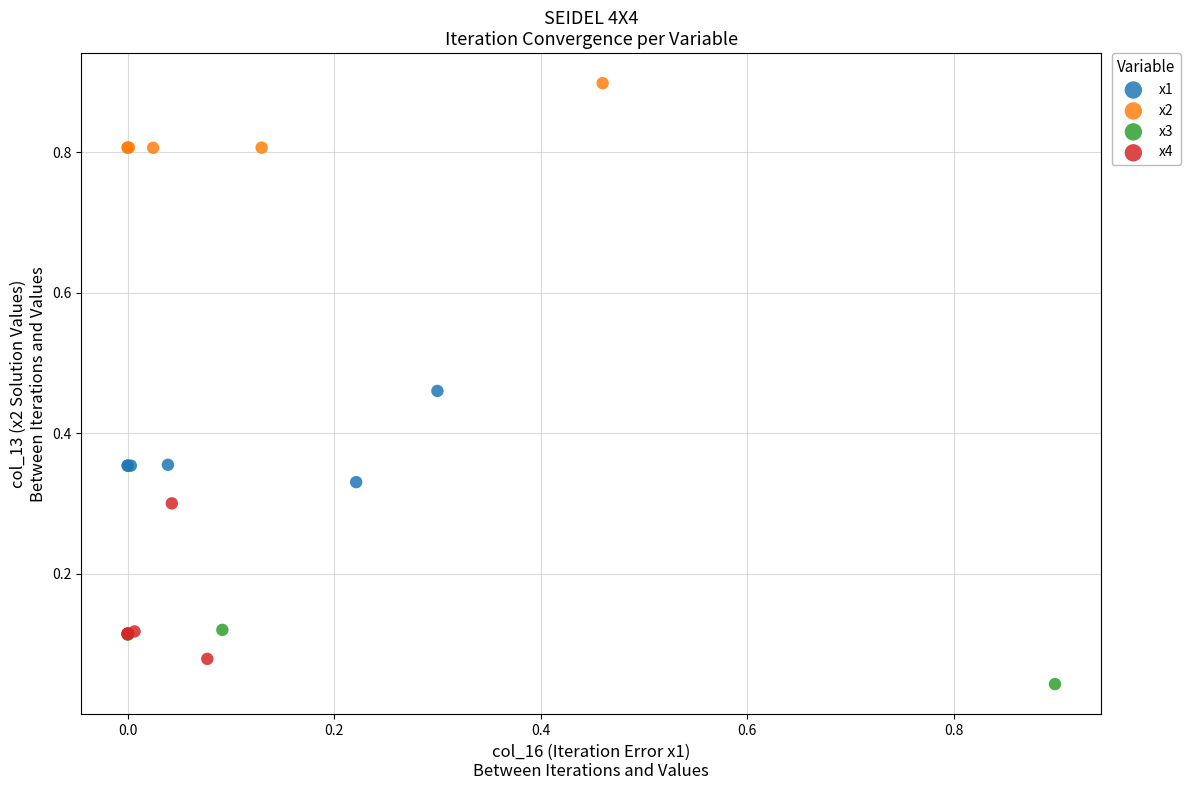

Which series reaches the minimum Y coordinate?

x3